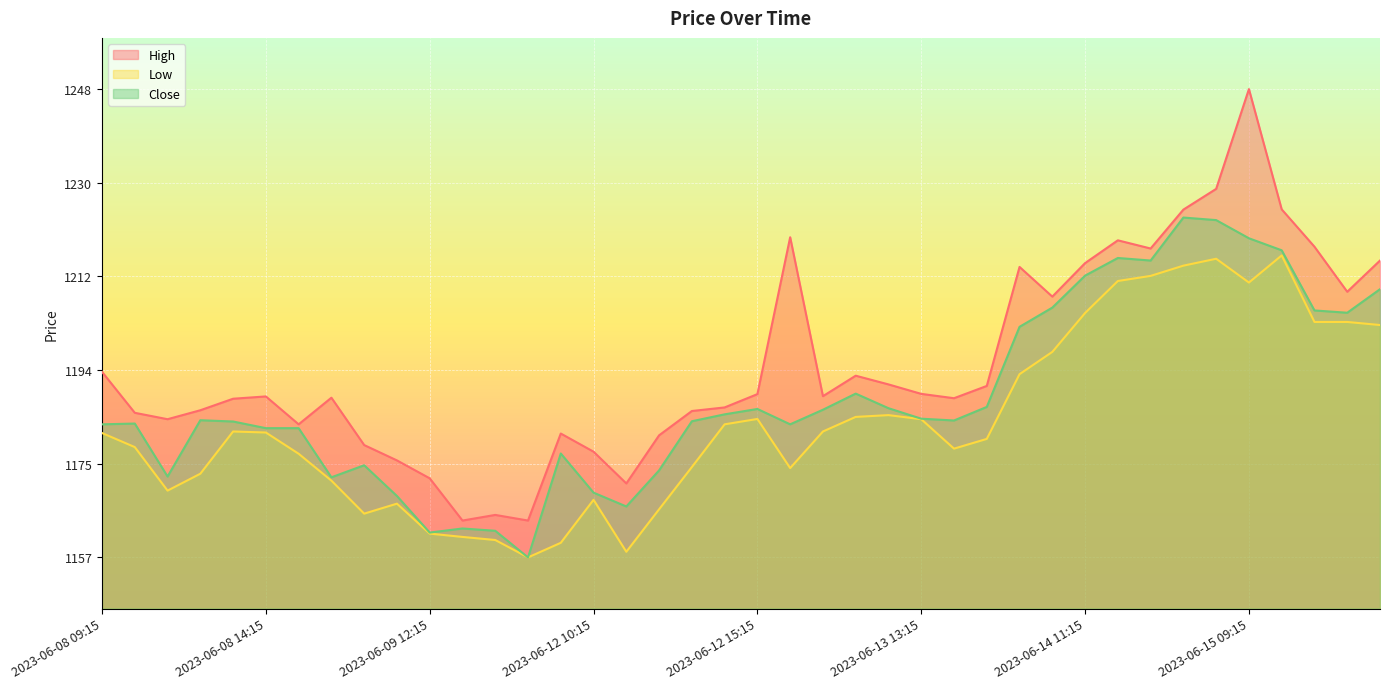

What are all the series names shown in the legend?

High, Low, Close